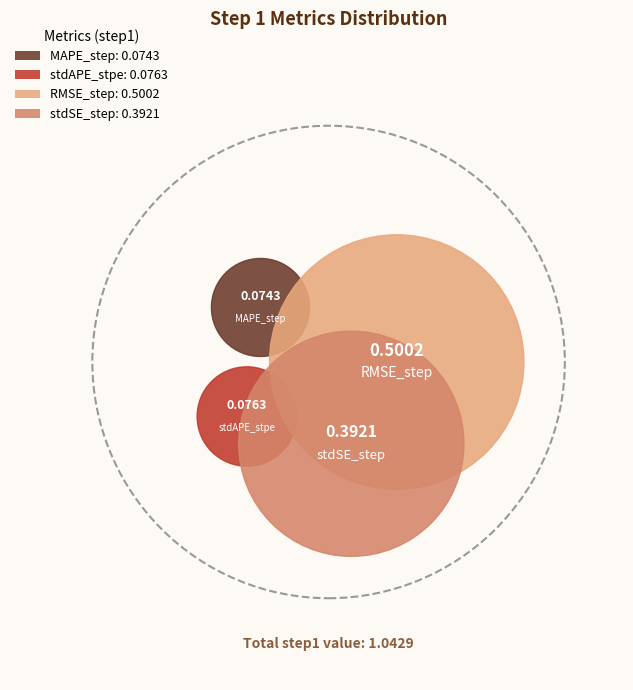

To the nearest percent, what is the difference between the MAPE_step and RMSE_step slice percentages?

41%